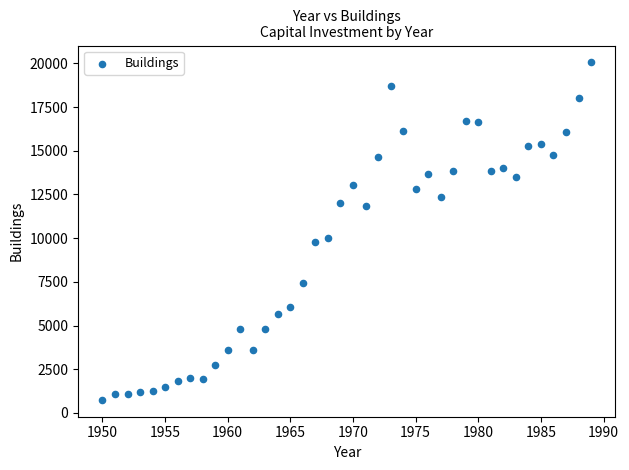

What Y value in the scatter plot is closest to 10403?

10033.3